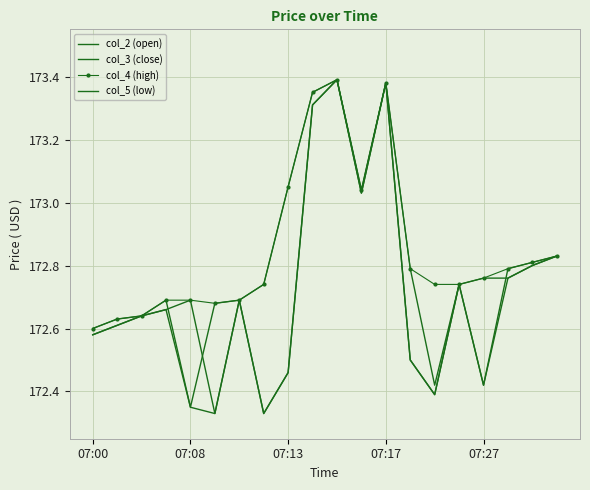

What is the difference between the second highest and second lowest values in the col_3 (close) series?

1.0